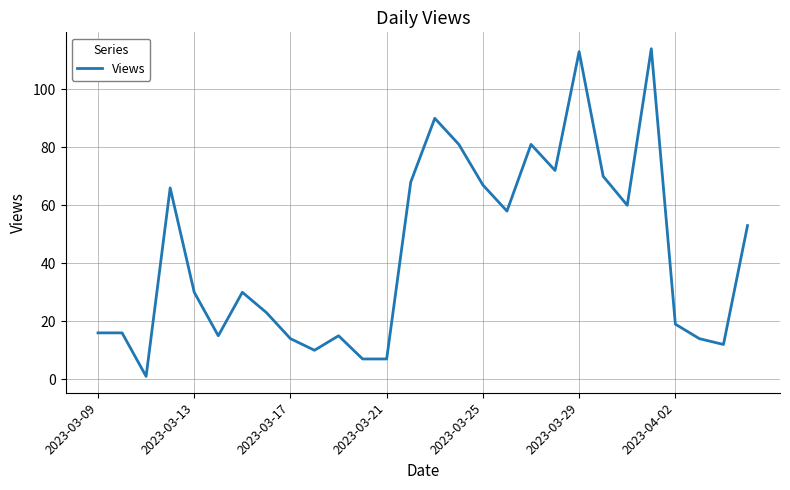

What is the greatest value displayed?

114